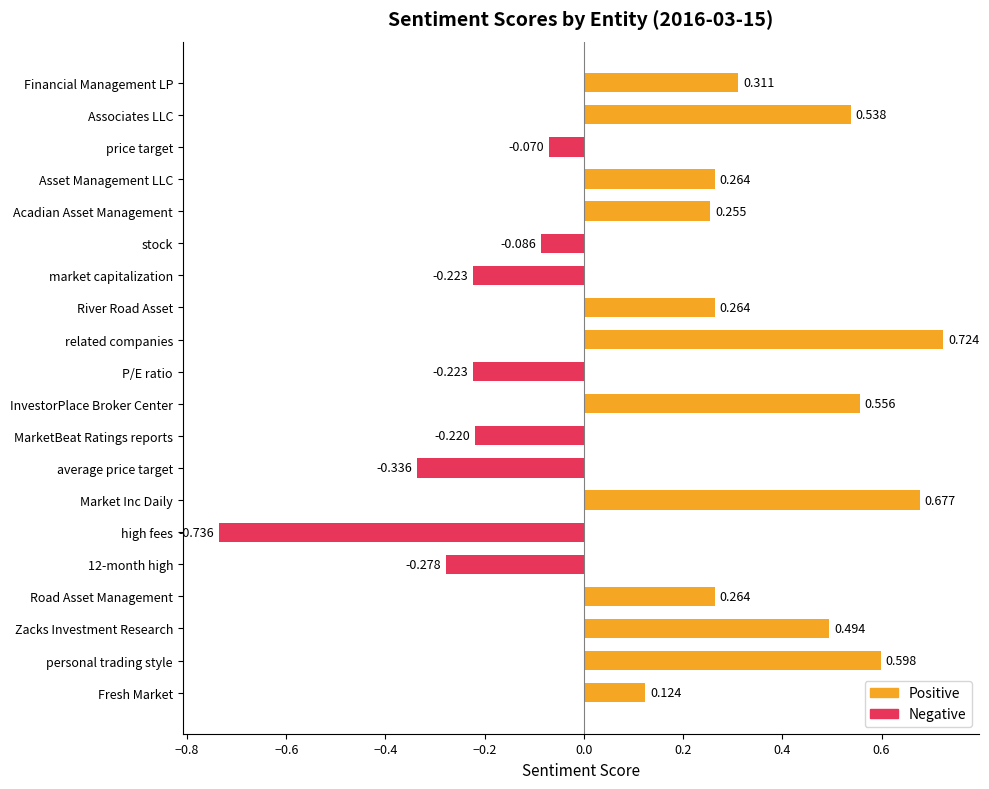

How many series are shown in this chart?

2